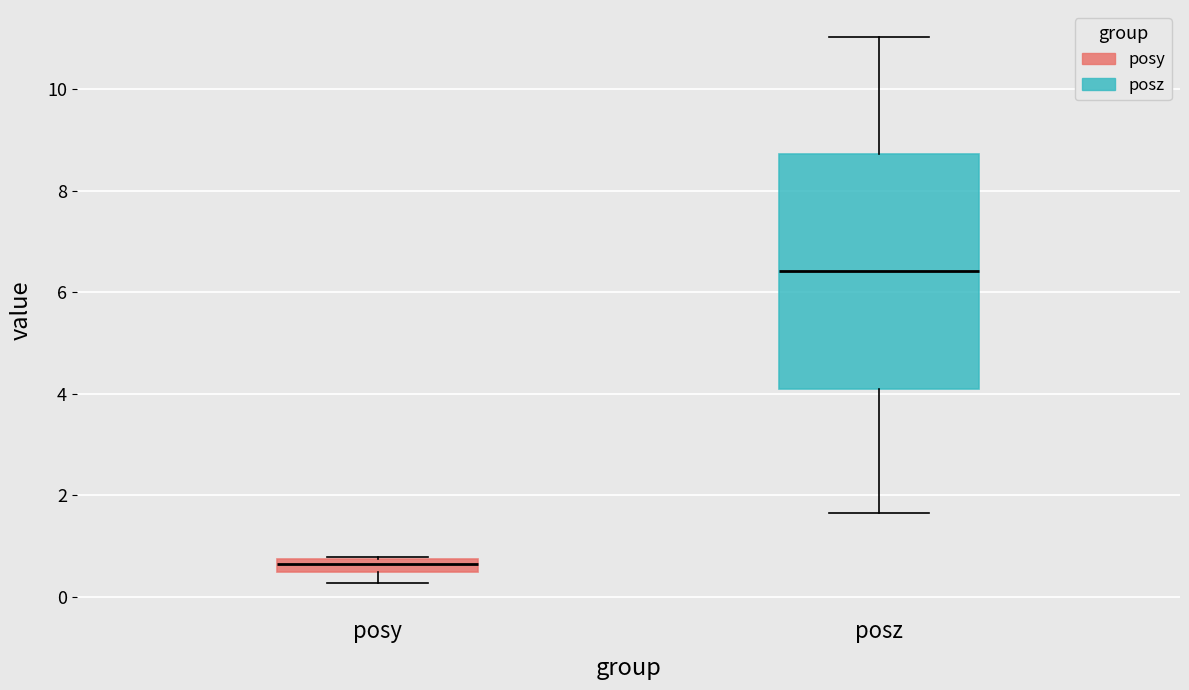

Which box has the highest median line?

posz